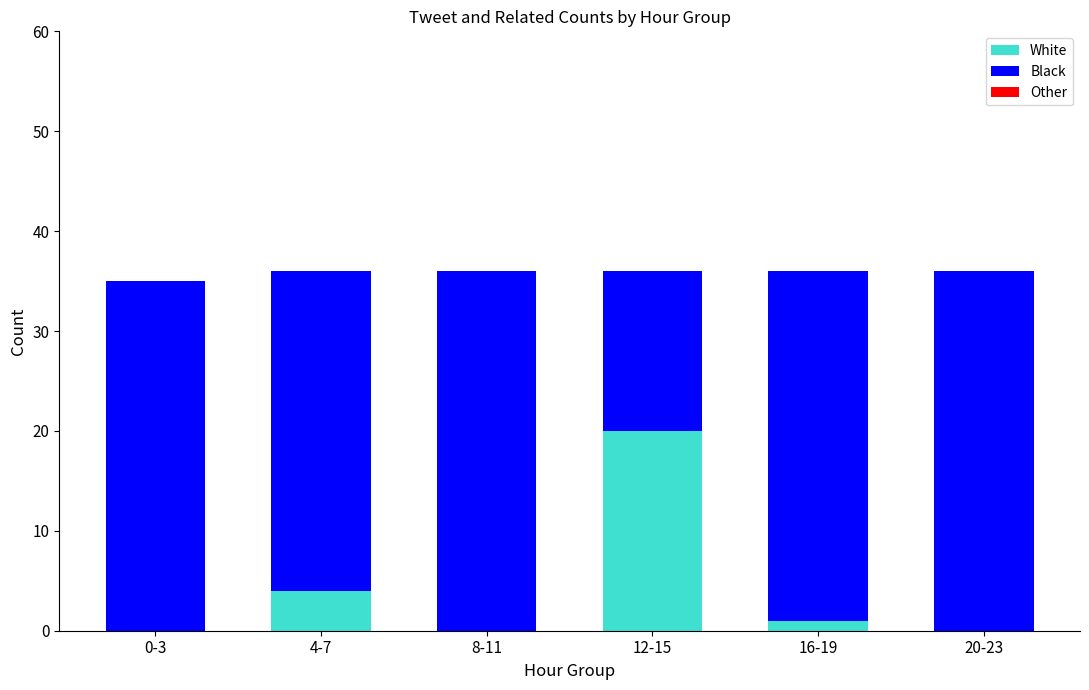

Reading left to right, transcribe the values for White.

0-3=0	4-7=4	8-11=0	12-15=20	16-19=1	20-23=0